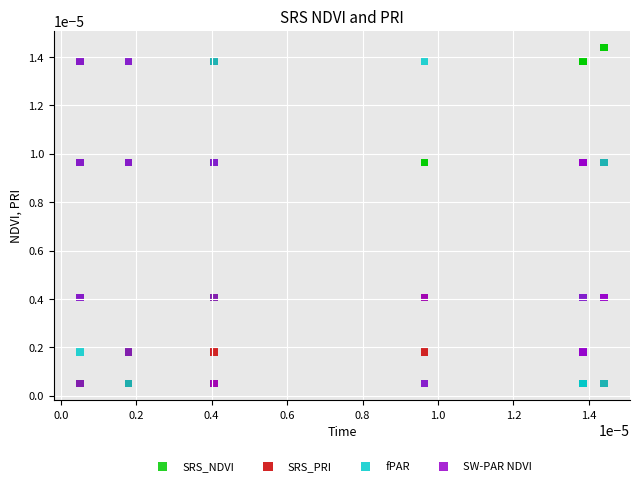

What are all the series names shown in the legend?

SRS_NDVI, SRS_PRI, fPAR, SW-PAR NDVI